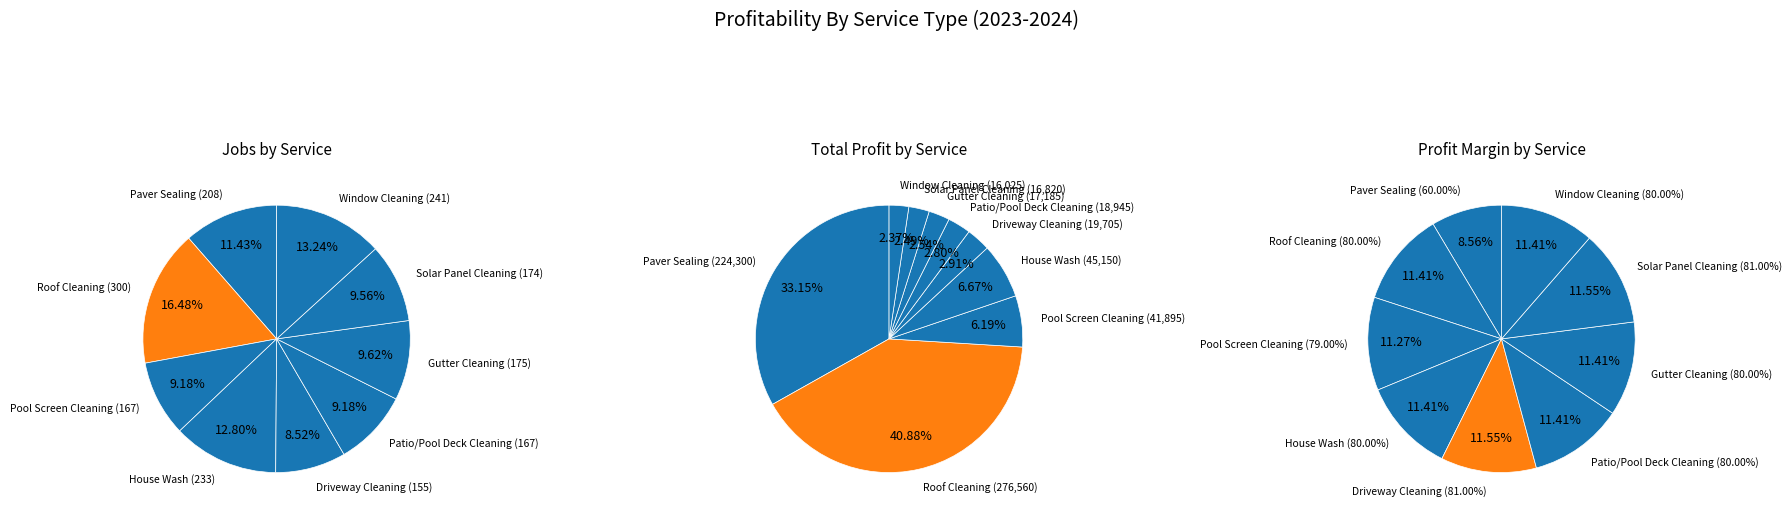

Count the number of slices in the pie.

9